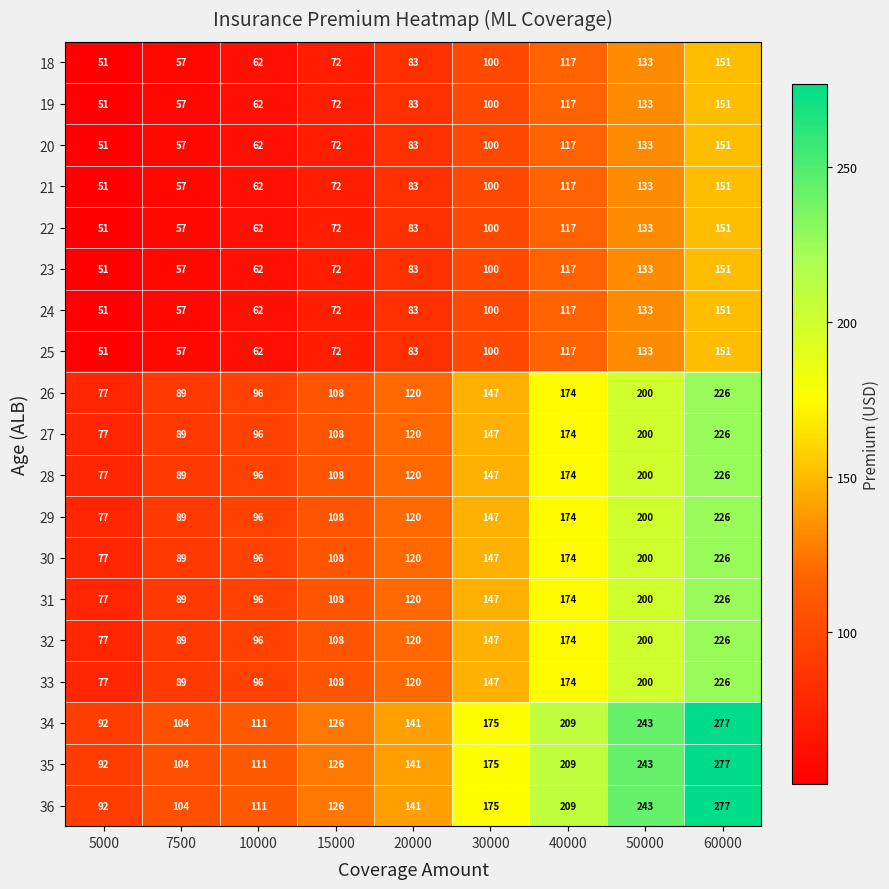

The 21 series shows 31 at 5000. True or false?

False